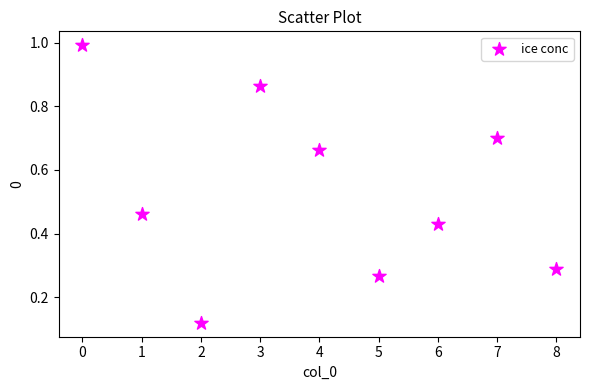

How many data points are displayed?

9